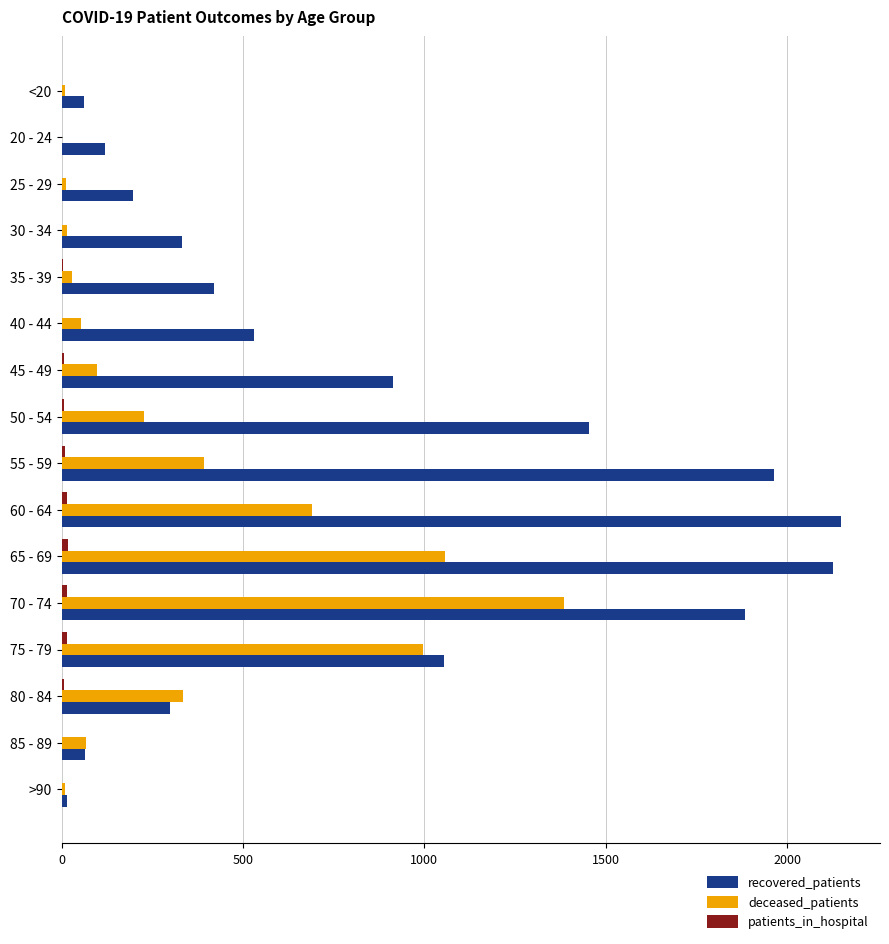

Which series has the largest total across all categories?

recovered_patients